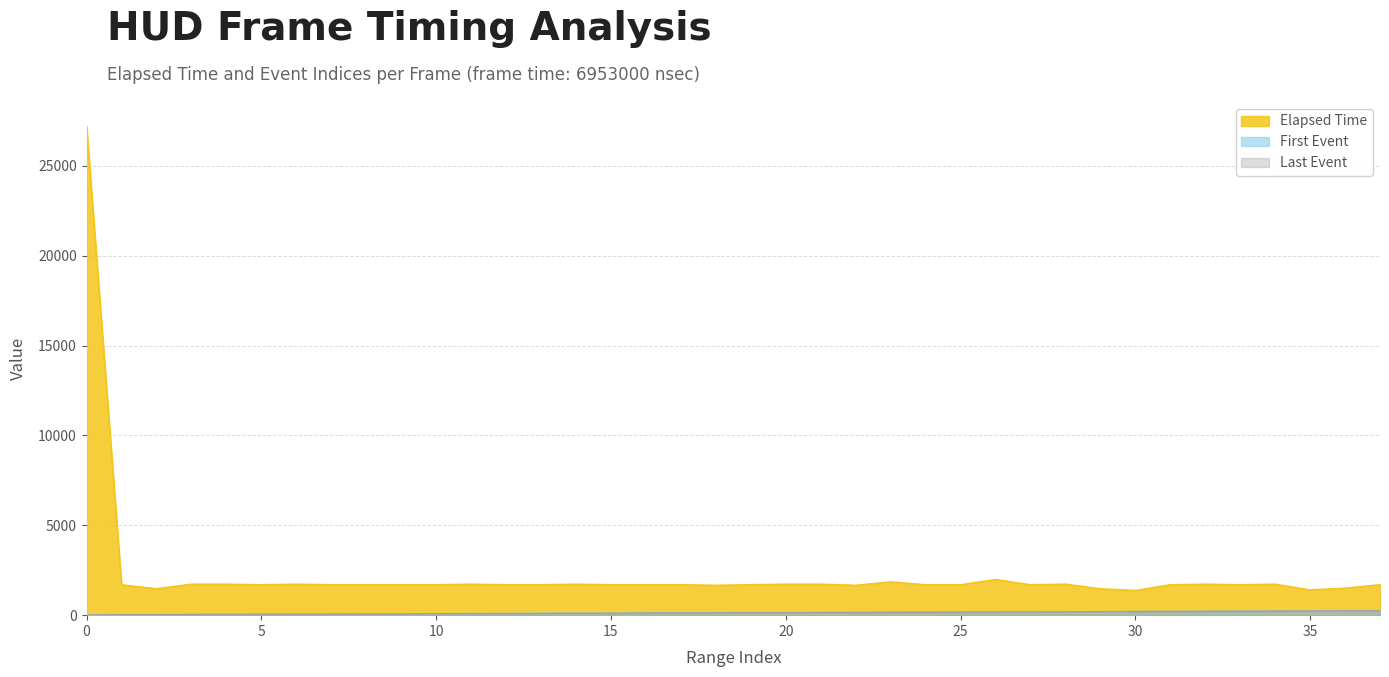

True or false: Last Event and Elapsed Time cross at least once.

False